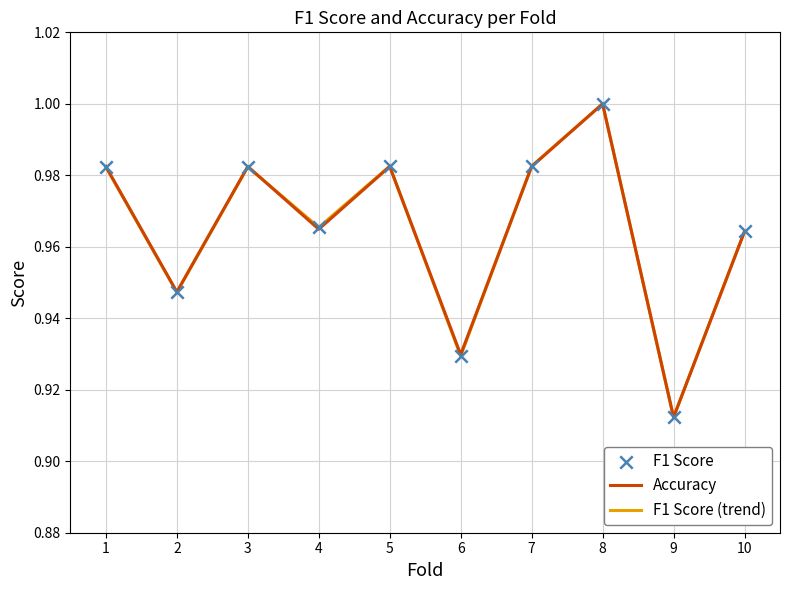

The Accuracy series shows 0.5 at 8. True or false?

False